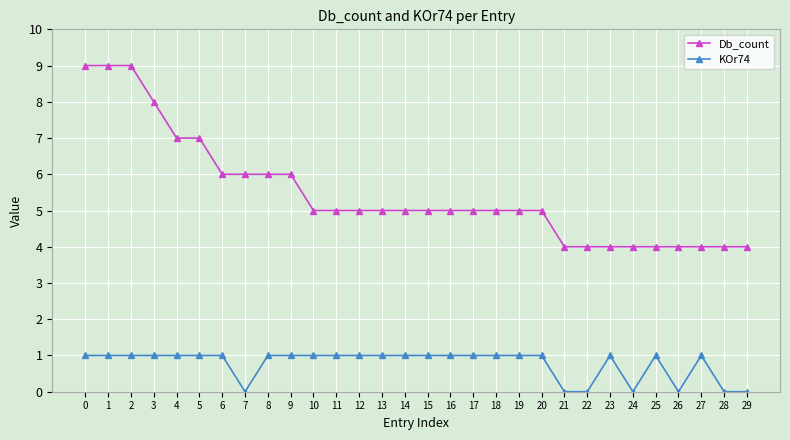

At 18, list the series in order from largest to smallest.

Db_count, KOr74